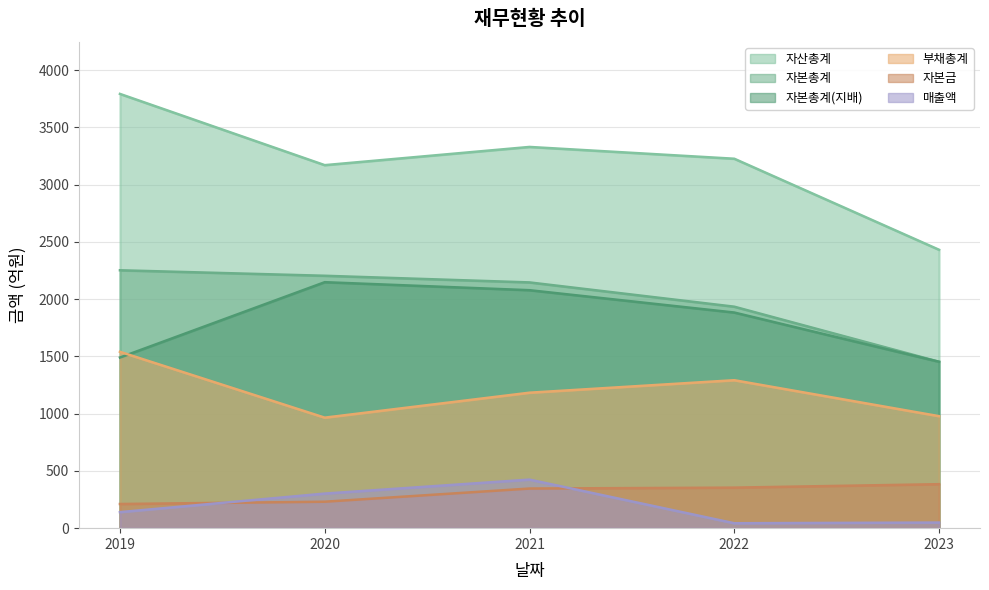

True or false: 매출액 and 자산총계 intersect in this chart.

False